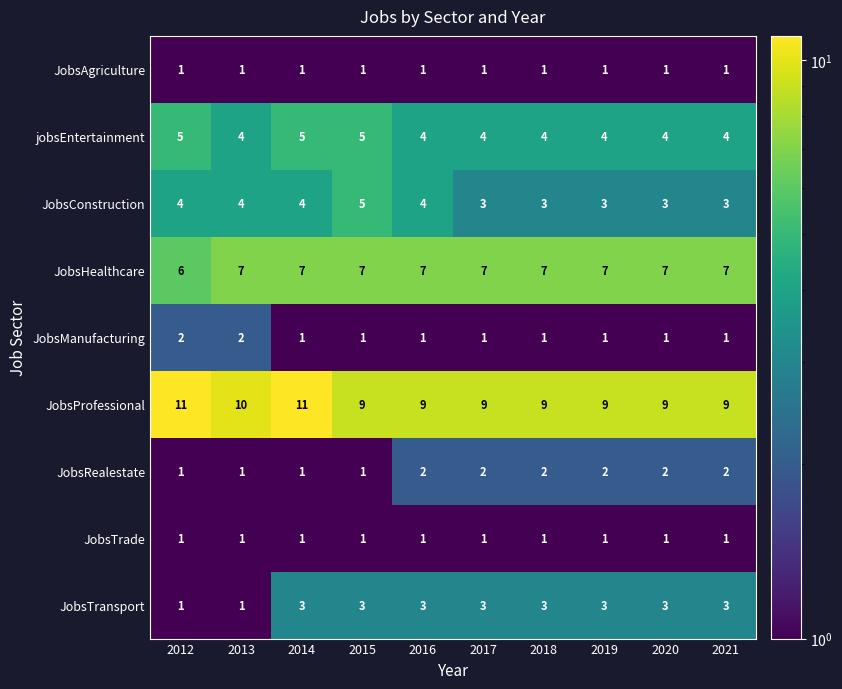

At which category is the sum across all series the highest?

2014